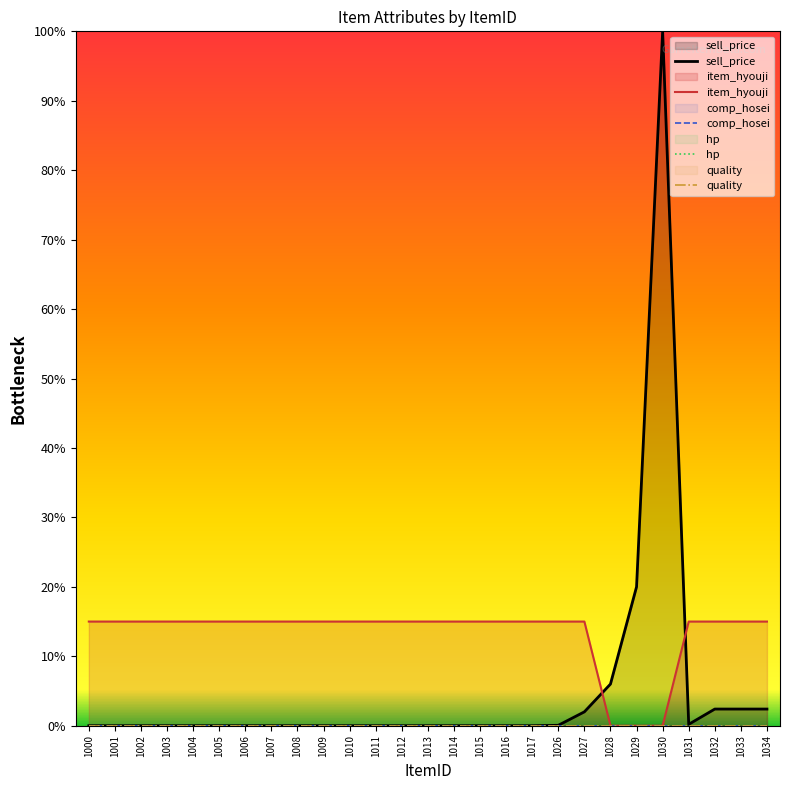

The sell_price series shows 0.0 at 1005. True or false?

True